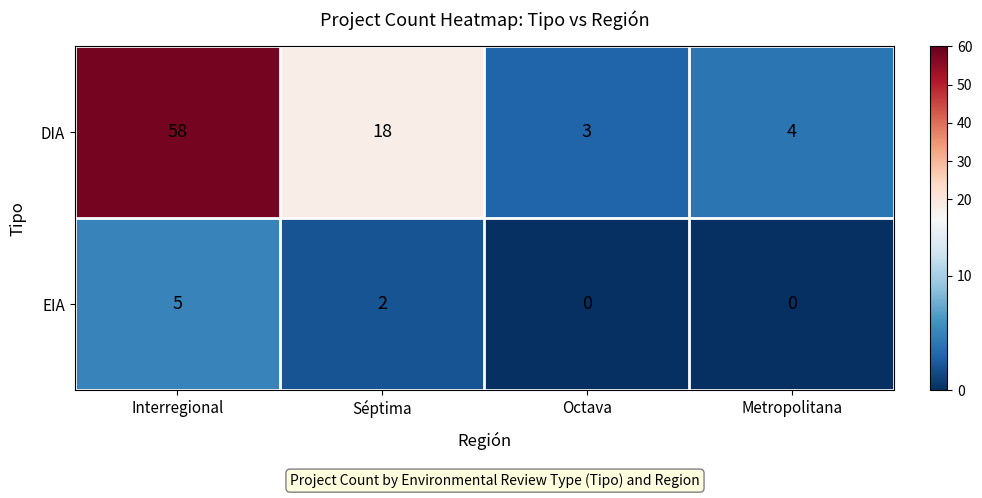

What is the maximum value shown in the chart?

58